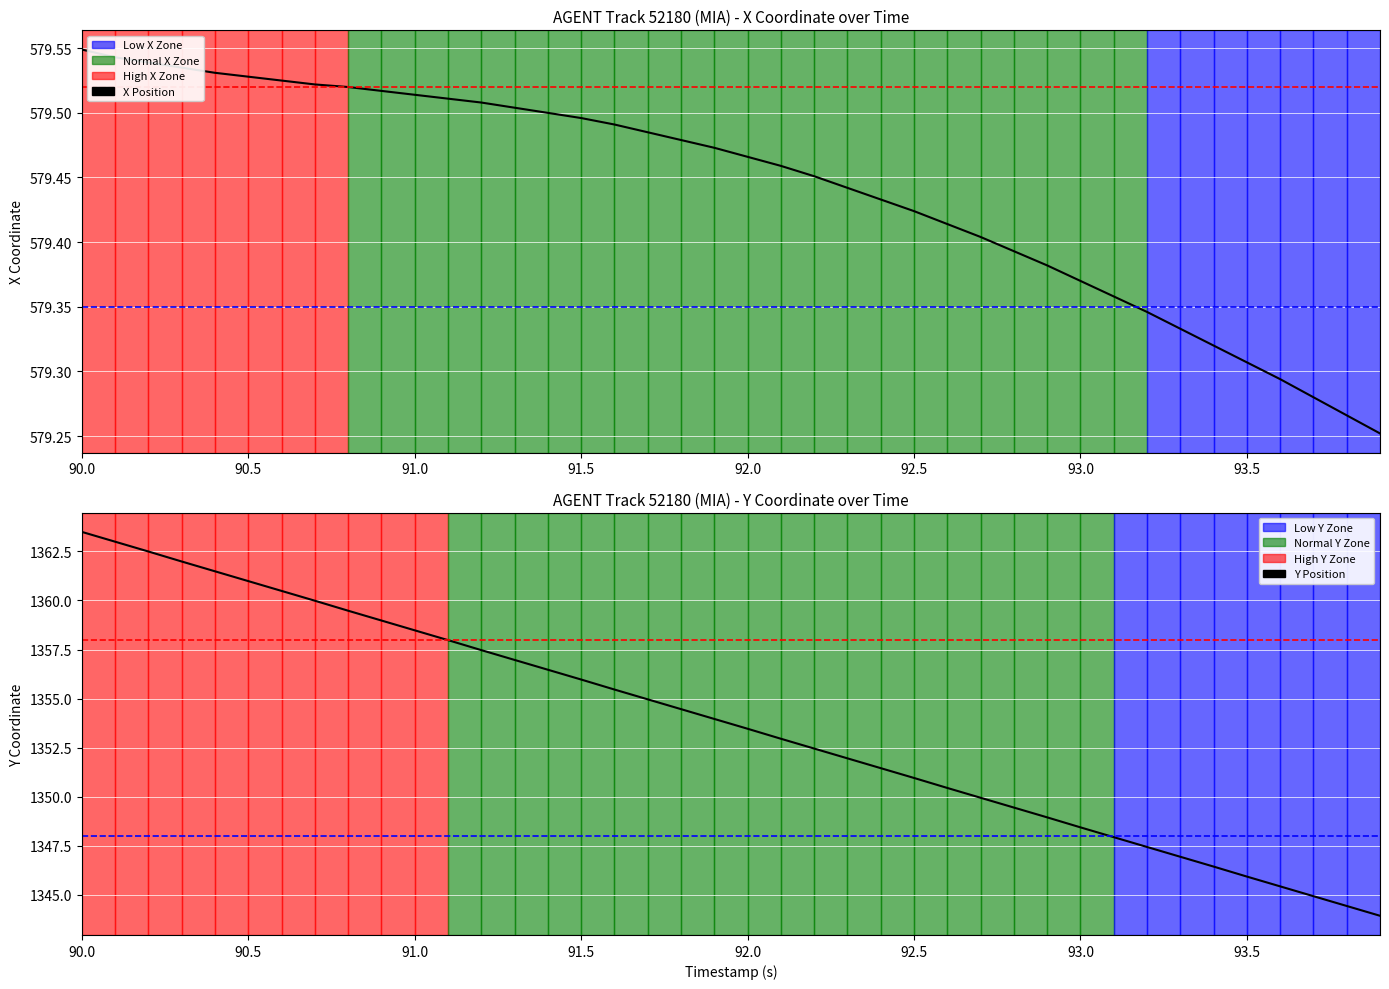

Reading right to left, list all the values displayed in this chart.

X Position: 579.3	579.3	579.3	579.3	579.3	579.3	579.3	579.3	579.4	579.4	579.4	579.4	579.4	579.4	579.4	579.4	579.4	579.5	579.5	579.5	579.5	579.5	579.5	579.5	579.5	579.5	579.5	579.5	579.5	579.5	579.5	579.5	579.5	579.5	579.5	579.5	579.5	579.5	579.5	579.5
Y Position: 1343.9	1344.4	1344.9	1345.4	1345.9	1346.4	1346.9	1347.4	1347.9	1348.4	1348.9	1349.4	1349.9	1350.4	1351.0	1351.5	1352.0	1352.5	1353.0	1353.5	1354.0	1354.5	1355.0	1355.5	1356.0	1356.5	1357.0	1357.5	1358.0	1358.5	1359.0	1359.5	1360.0	1360.5	1361.0	1361.5	1362.0	1362.5	1363.0	1363.5